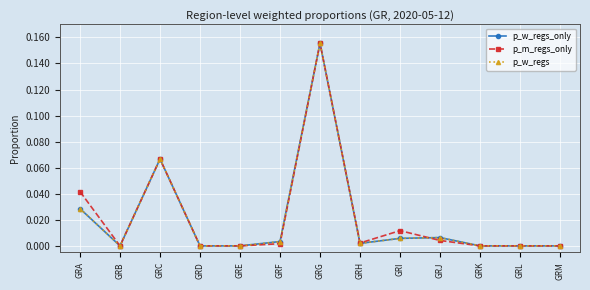

How many lines are shown in the chart?

3